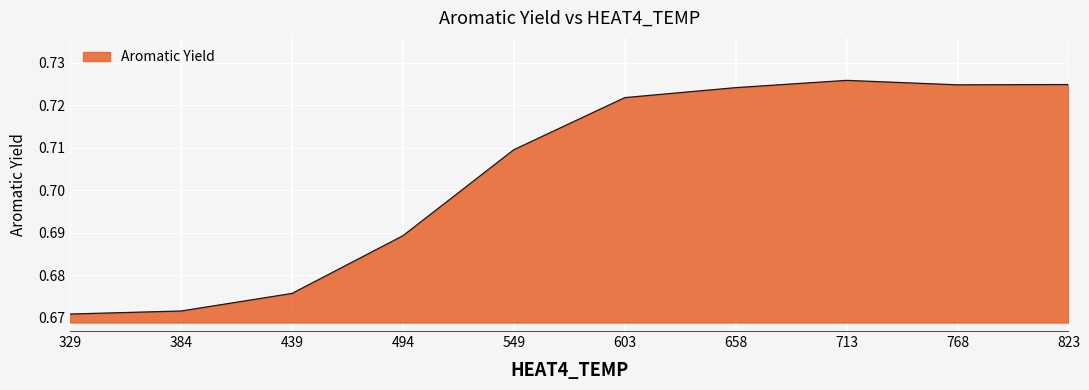

The chart shows a value of 0.2 at 494. True or false?

False